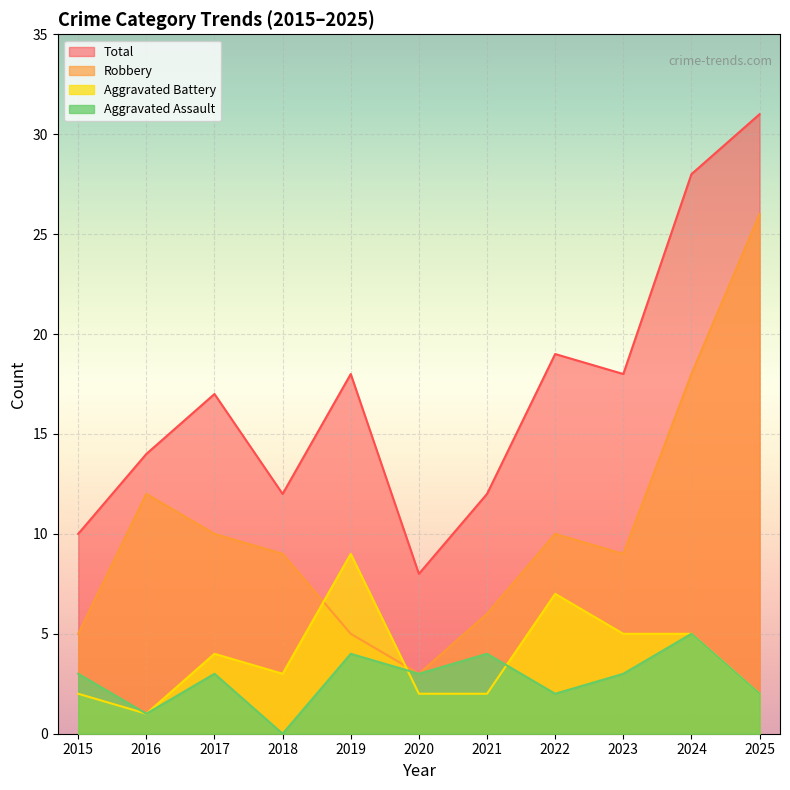

How many values in the Aggravated Battery series exceed 3?

5